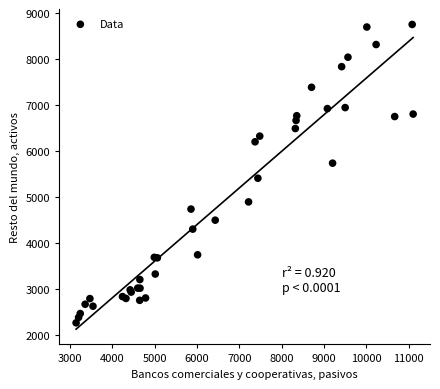

What Y value in the scatter plot is closest to 5510?

5410